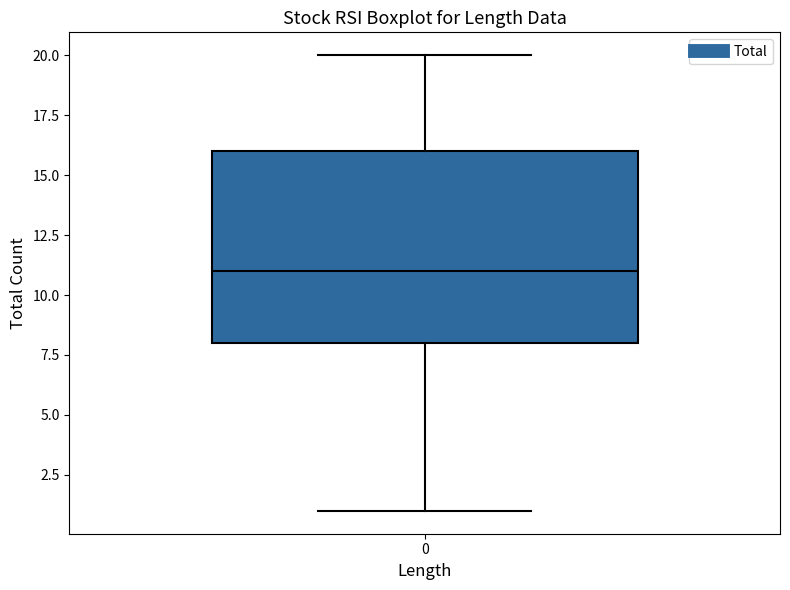

Where is the lower edge of the box at x = 0 on the y-axis? The values are not printed on the chart, so give them approximately, as read against the axis.

8